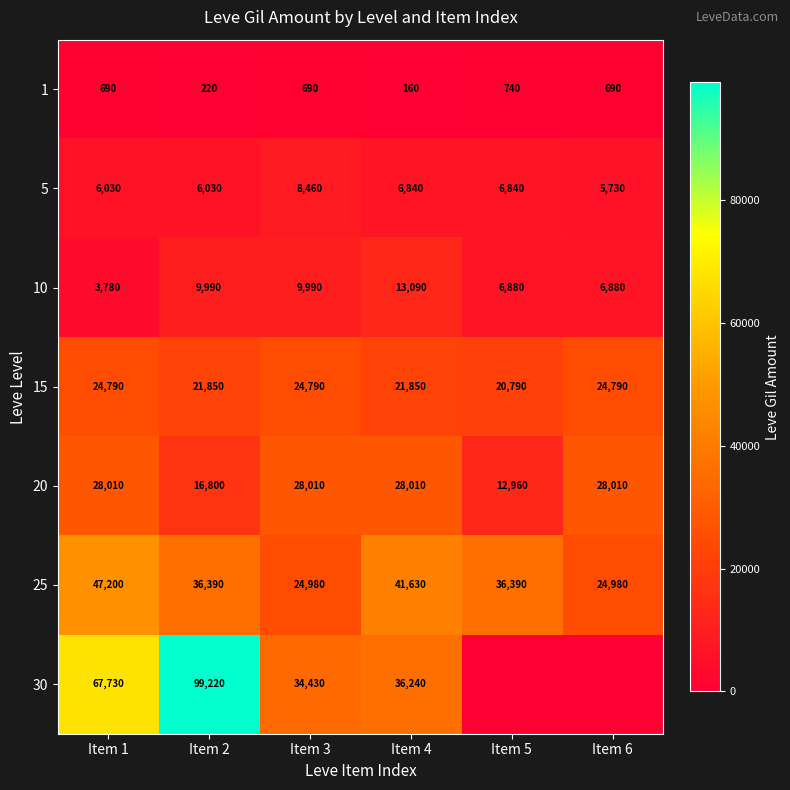

Rank the series at Item 4 from highest to lowest value.

25, 30, 20, 15, 10, 5, 1